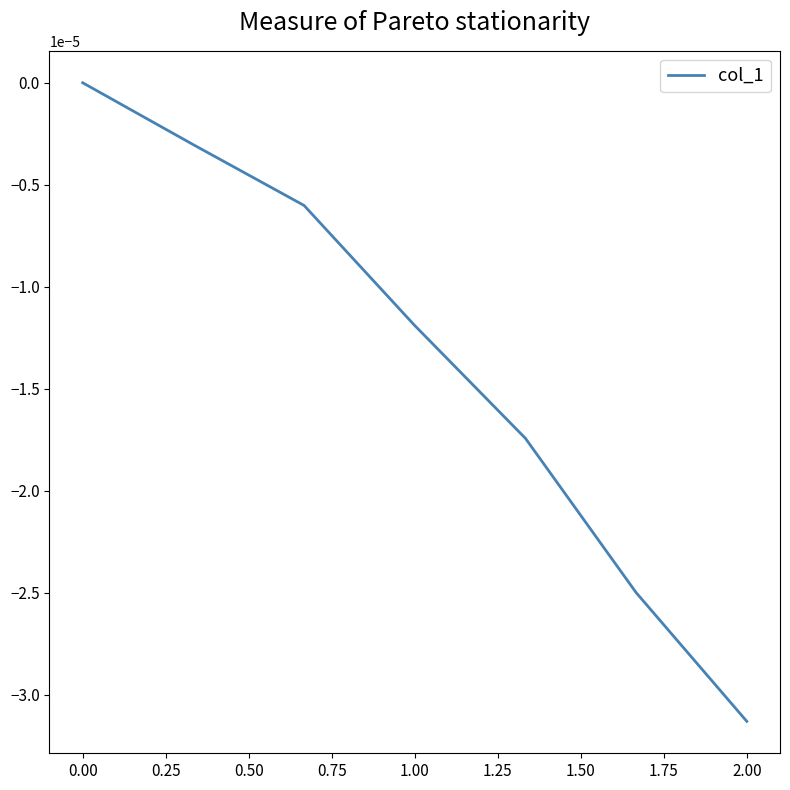

True or false: the data has more than 2 interior local peaks.

False